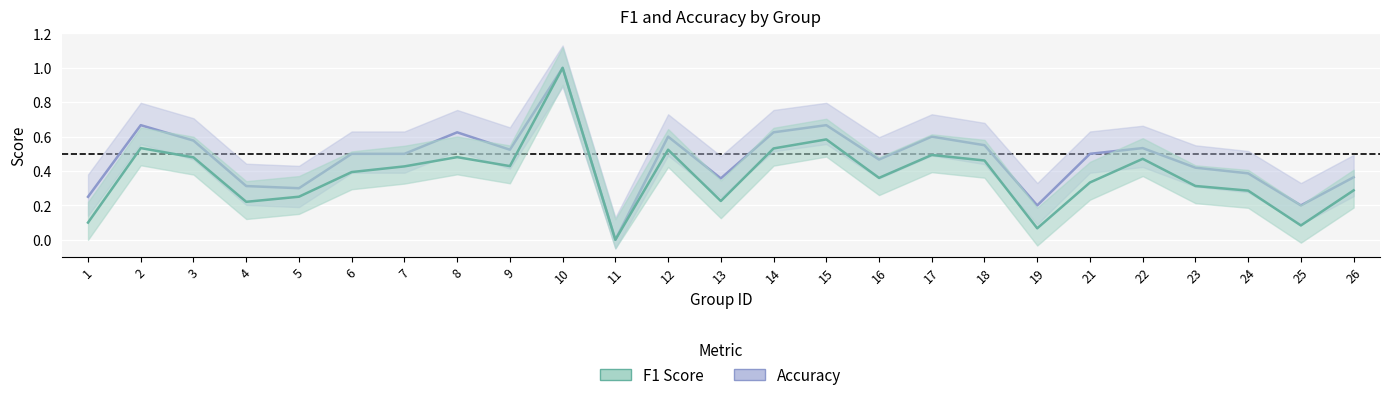

True or false: f1 and accuracy intersect in this chart.

False